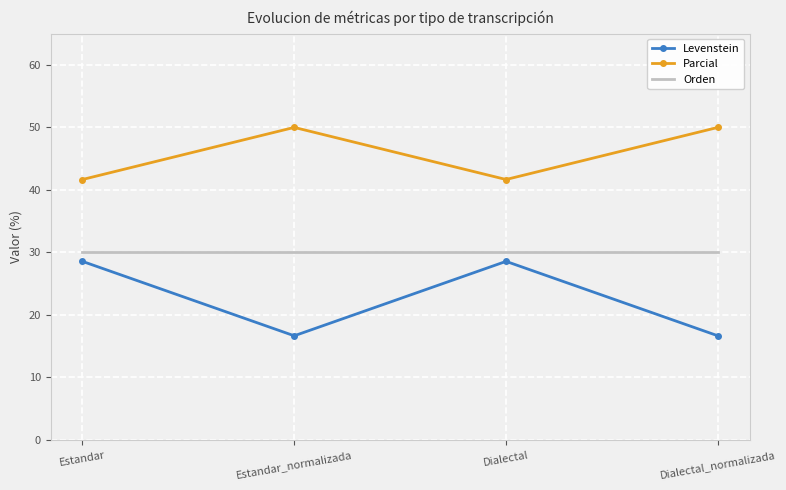

List the series in order of their overall mean, lowest first.

Levenstein, Orden, Parcial